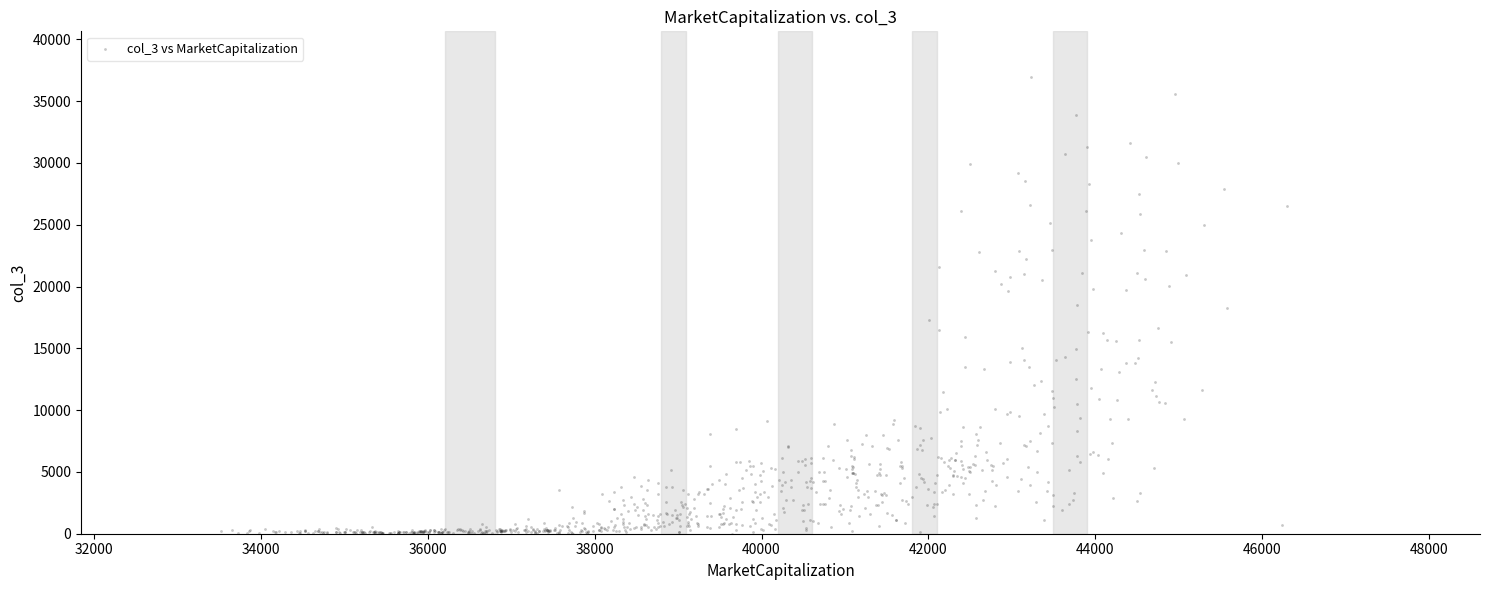

What is the range of X values (max minus min)?

12781.2